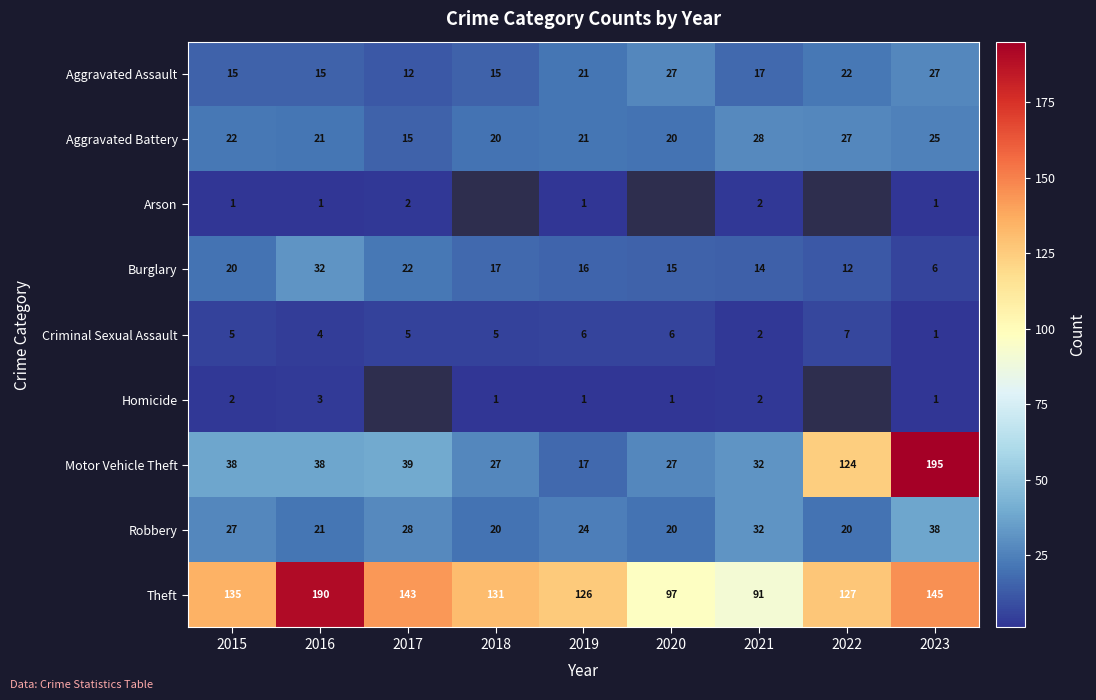

Which label corresponds to the largest value in the chart?

2023